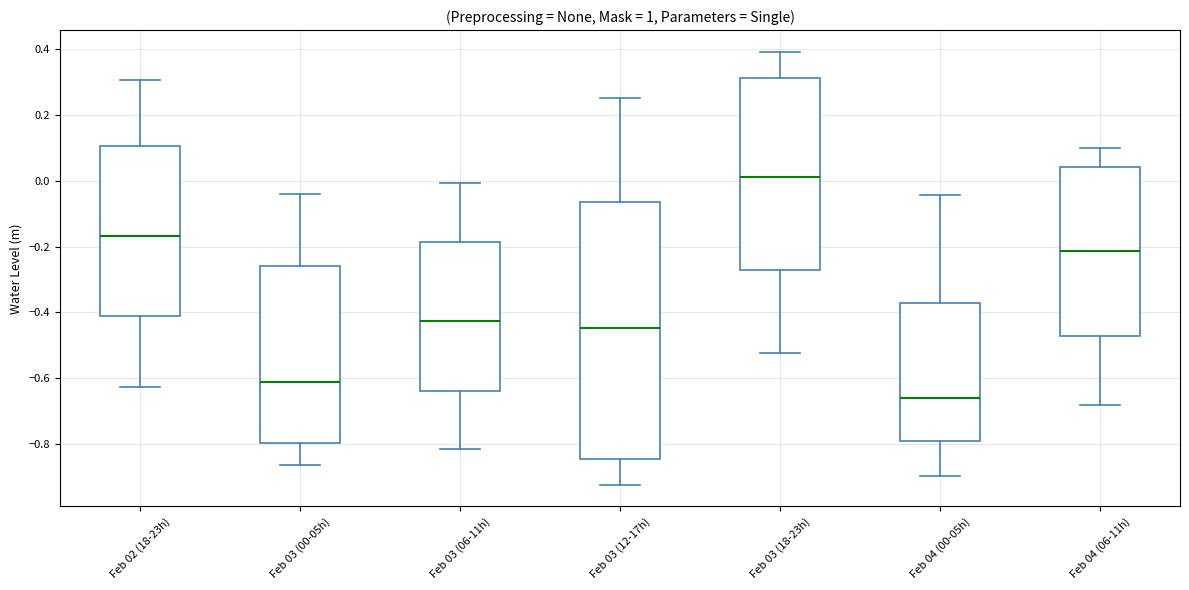

Reading left to right, transcribe this box plot: for each box, give where its median line is, the range the box spans, and where its two whiskers end, as read against the y-axis. The values are not printed on the chart, so give them approximately, as read against the axis.

Feb 02 (18-23h): median -0.16, box -0.42 to 0.10, whiskers -0.62 to 0.30
Feb 03 (00-05h): median -0.62, box -0.80 to -0.26, whiskers -0.86 to -0.04
Feb 03 (06-11h): median -0.42, box -0.64 to -0.18, whiskers -0.82 to 0.00
Feb 03 (12-17h): median -0.44, box -0.84 to -0.06, whiskers -0.92 to 0.24
Feb 03 (18-23h): median 0.02, box -0.28 to 0.32, whiskers -0.52 to 0.40
Feb 04 (00-05h): median -0.66, box -0.80 to -0.38, whiskers -0.90 to -0.04
Feb 04 (06-11h): median -0.22, box -0.48 to 0.04, whiskers -0.68 to 0.10